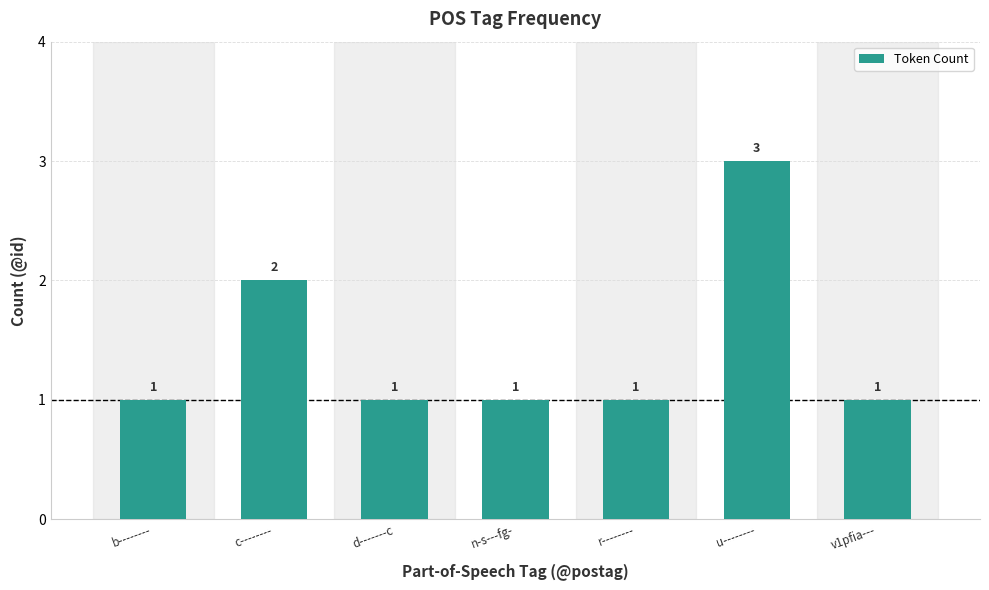

What is the greatest value displayed?

3